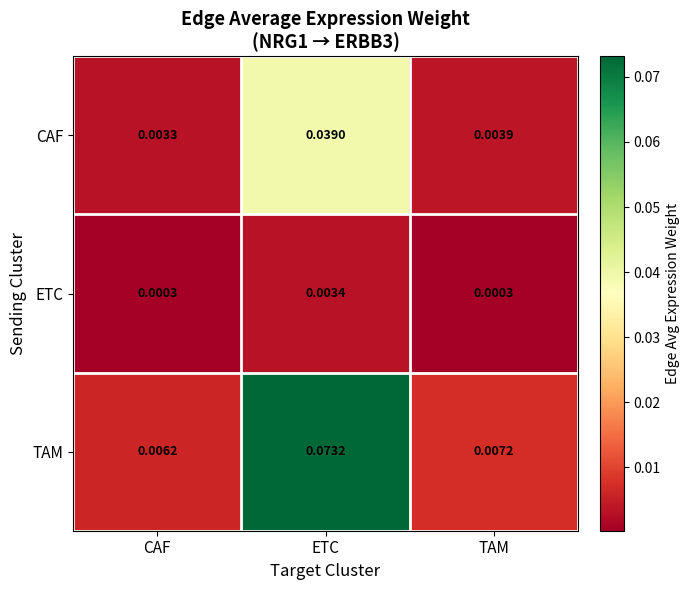

Rank the categories by TAM value from highest to lowest.

ETC, TAM, CAF